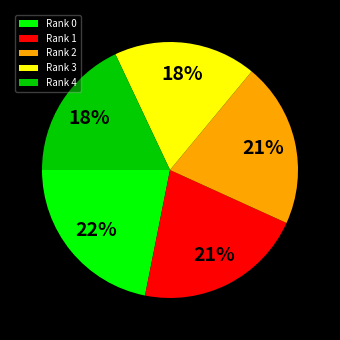

Is it true that Rank 4 is 5% of the pie?

False